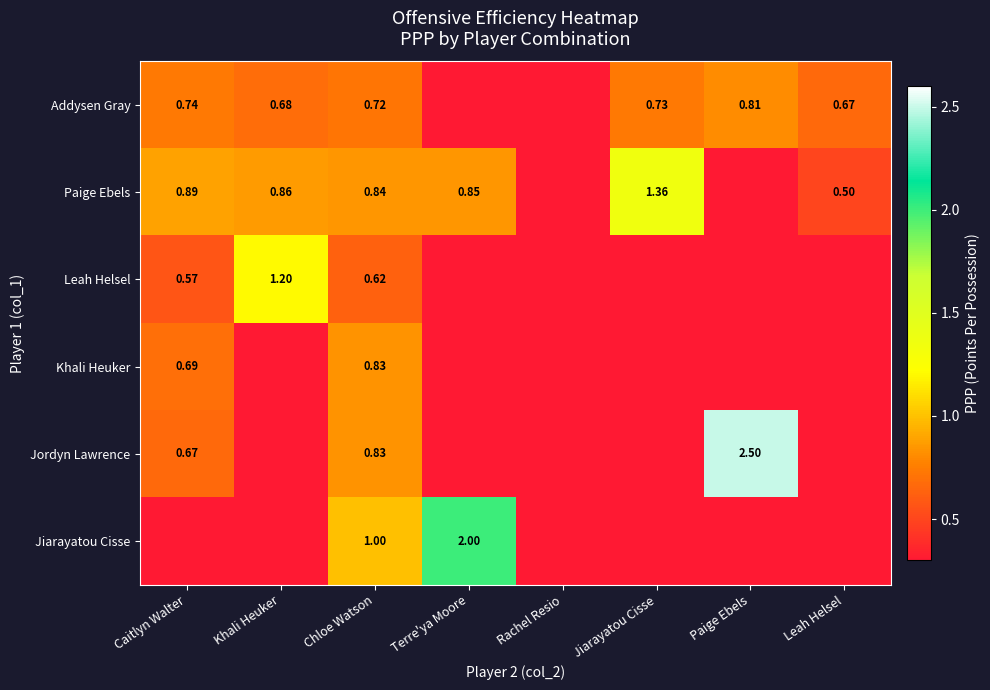

How many values in the Khali Heuker series exceed 0?

2